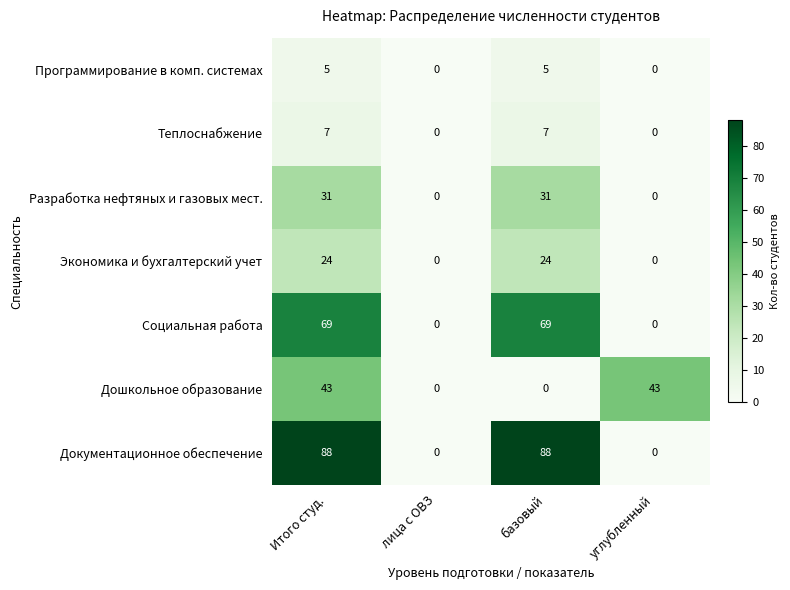

Which series has the largest total across all categories?

Документационное обеспечение